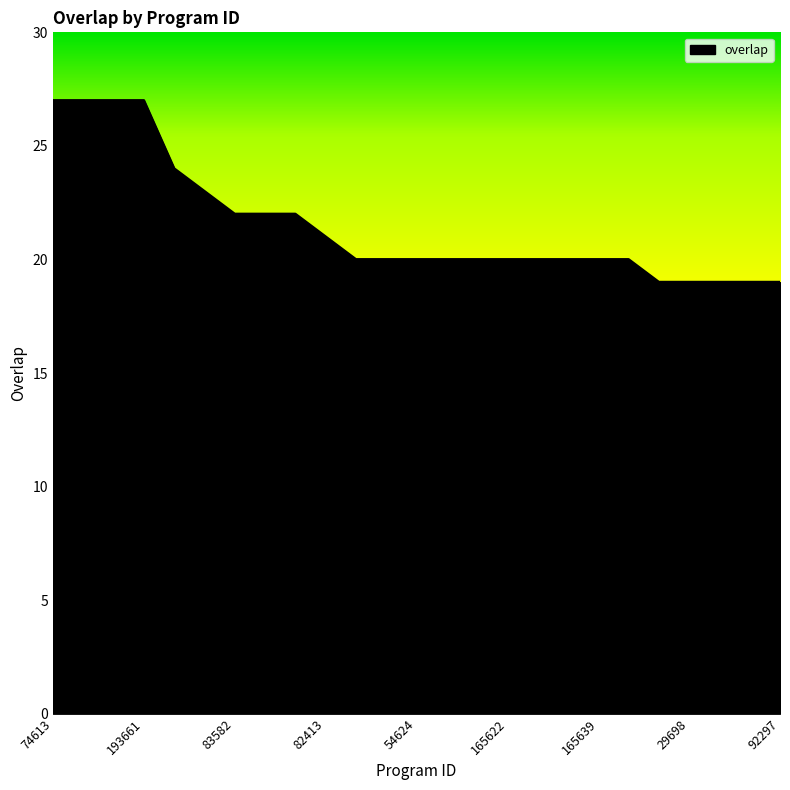

What is the maximum value shown in the chart?

27